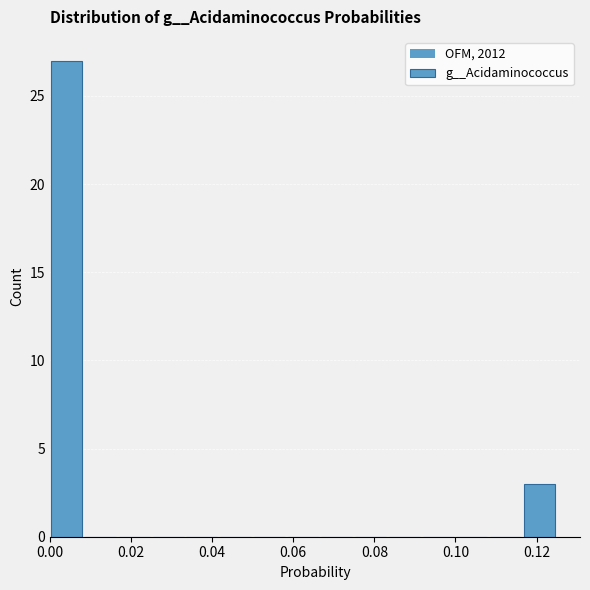

Reading left to right, list every bar in this chart as the range it spans on the x-axis followed by its height. Neither the bar edges nor the heights are printed on the chart, so give them approximately, as read against the axes.

0.000 to 0.008: 27
0.008 to 0.016: 0
0.016 to 0.024: 0
0.024 to 0.034: 0
0.034 to 0.042: 0
0.042 to 0.050: 0
0.050 to 0.058: 0
0.058 to 0.066: 0
0.066 to 0.074: 0
0.074 to 0.084: 0
0.084 to 0.092: 0
0.092 to 0.100: 0
0.100 to 0.108: 0
0.108 to 0.116: 0
0.116 to 0.124: 3